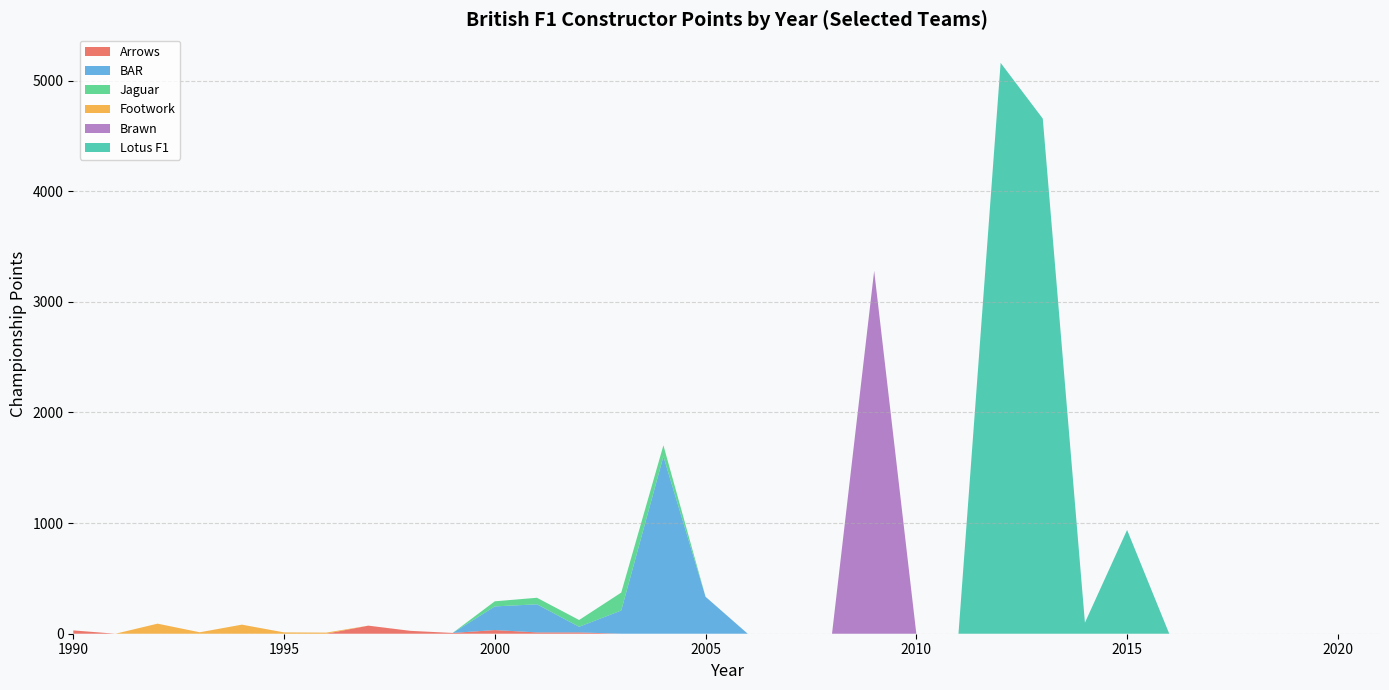

What are all the series names shown in the legend?

Arrows, BAR, Jaguar, Footwork, Brawn, Lotus F1